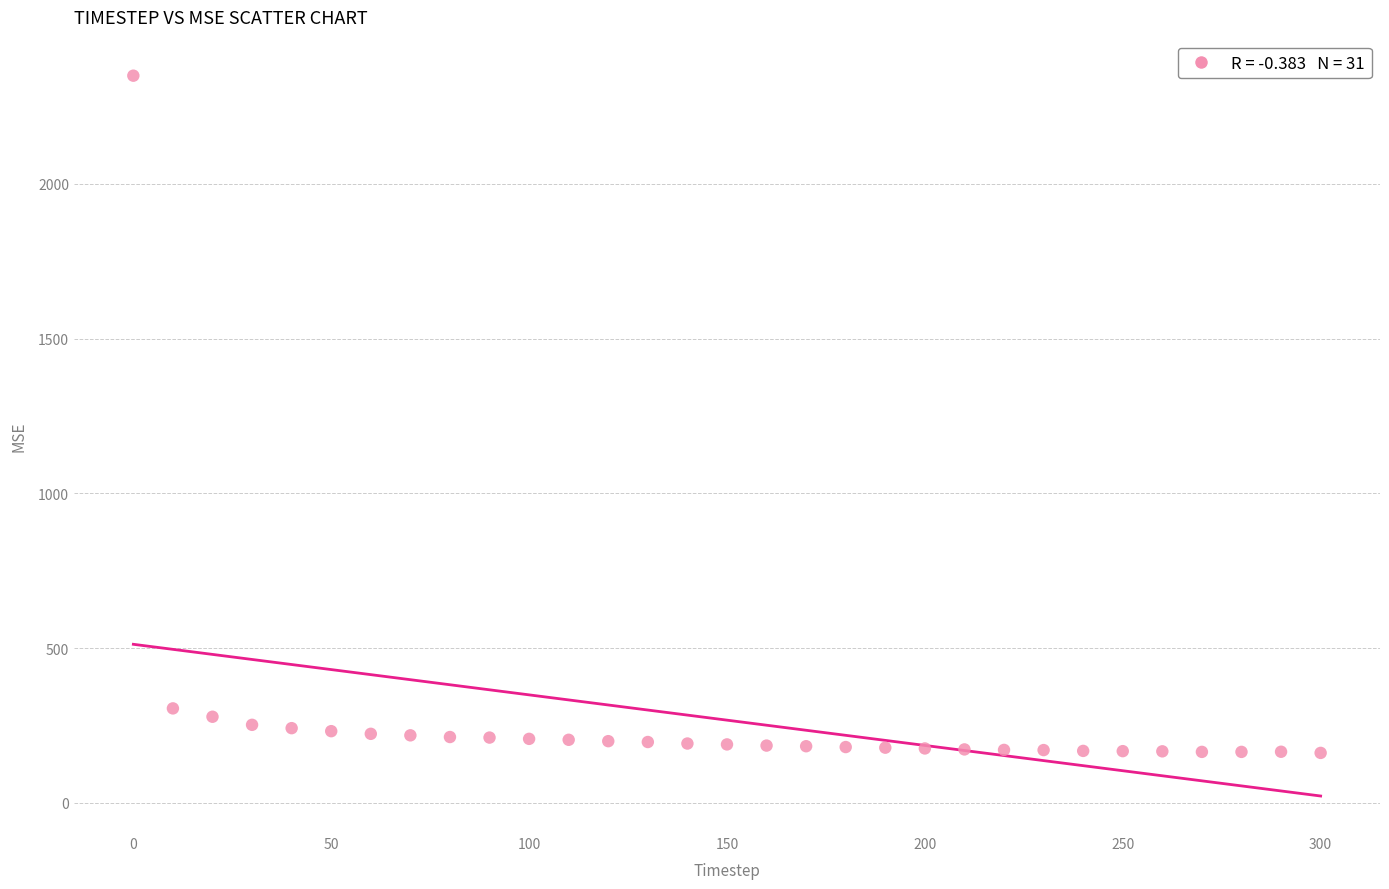

What Y value in the scatter plot is closest to 1255?

305.4